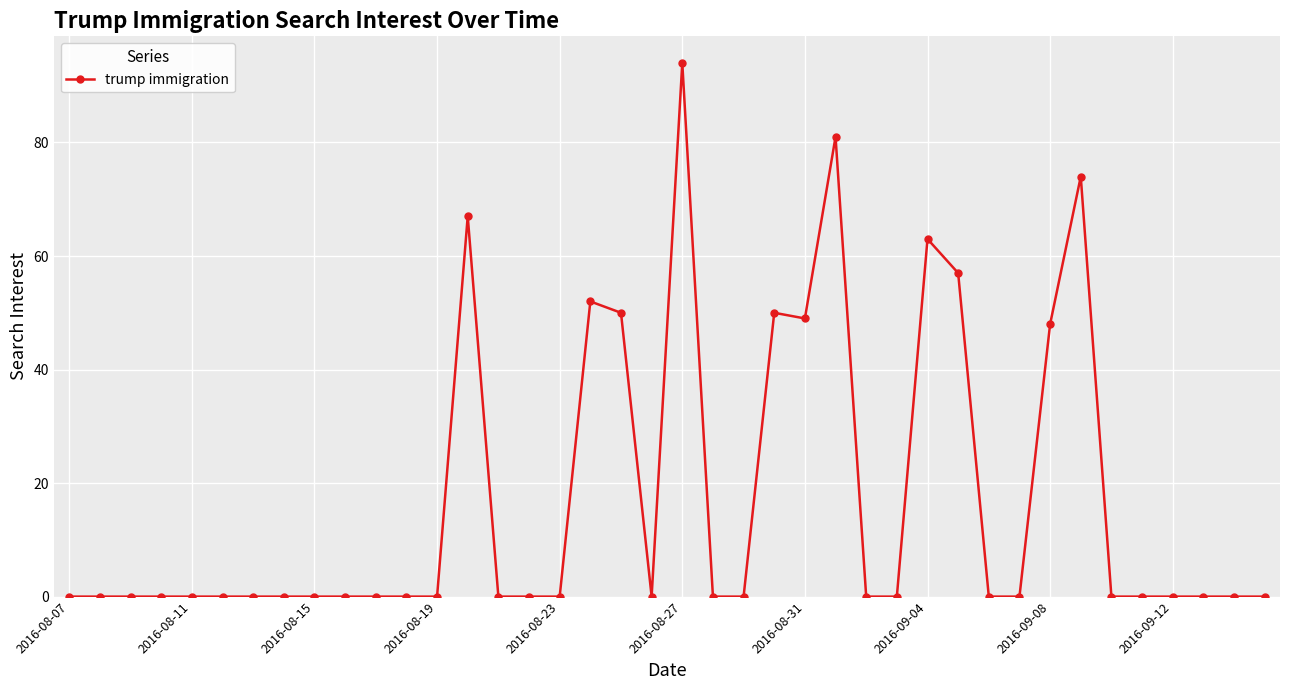

What is the greatest value displayed?

94